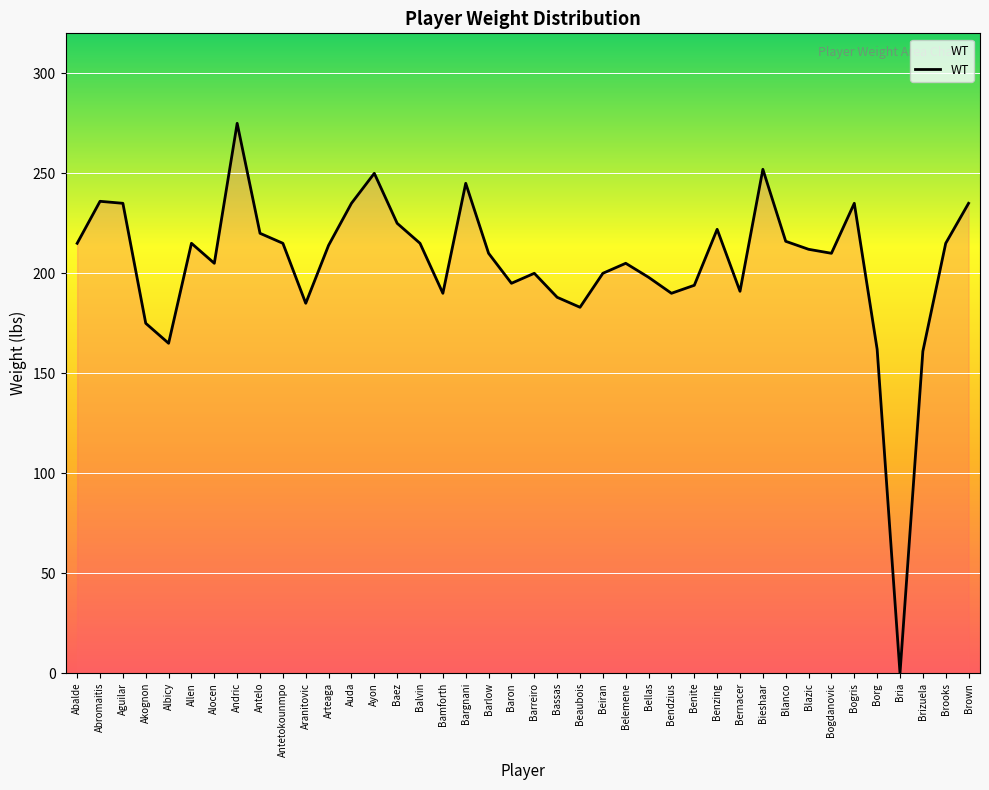

The value at Beiran is 200. True or false?

True